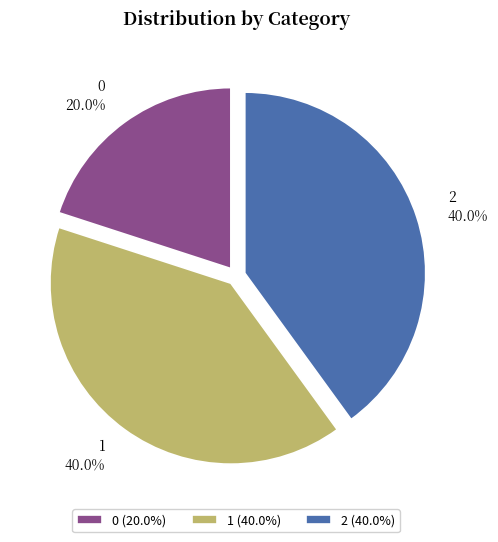

Is there a majority slice in this chart?

No